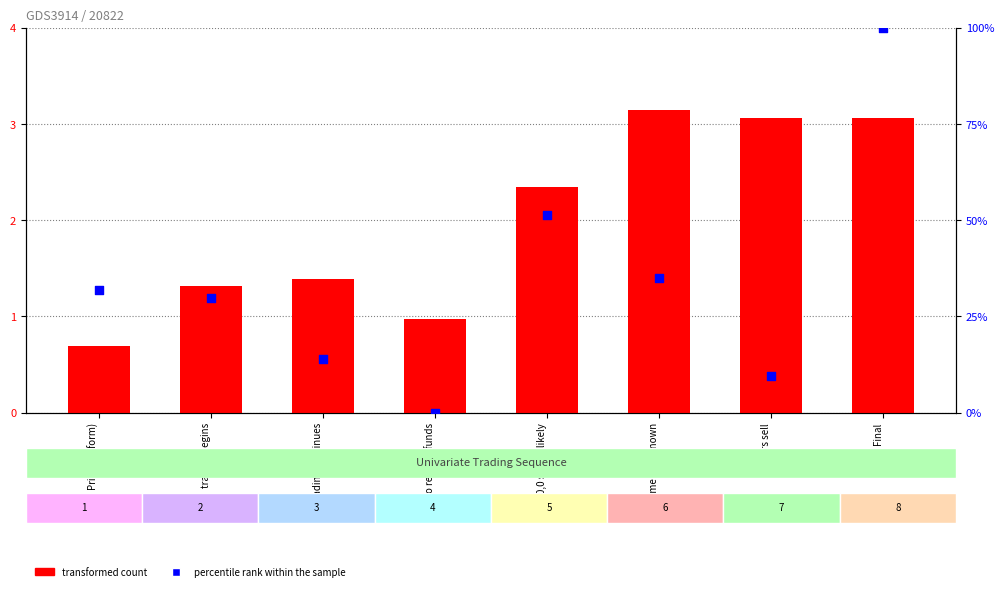

Is the value of LMSR cost at sale to recover funds greater than the value of percentile rank within the sample at sale to recover funds?

Yes